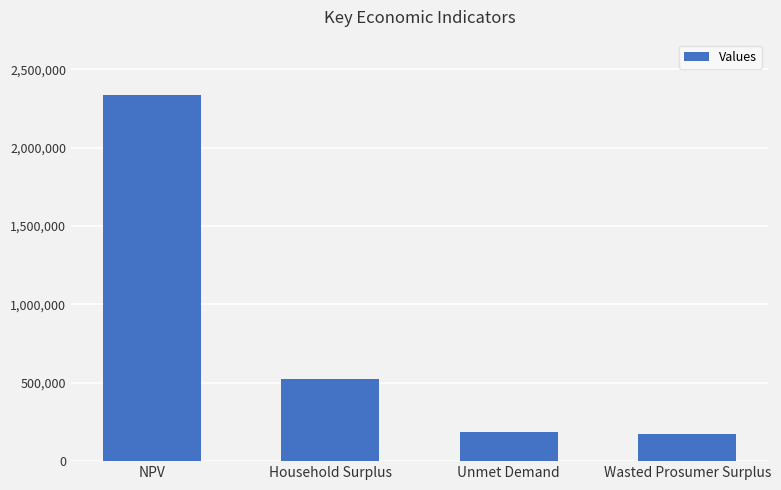

What is the change in value from NPV to Wasted Prosumer Surplus?

-2165759.3